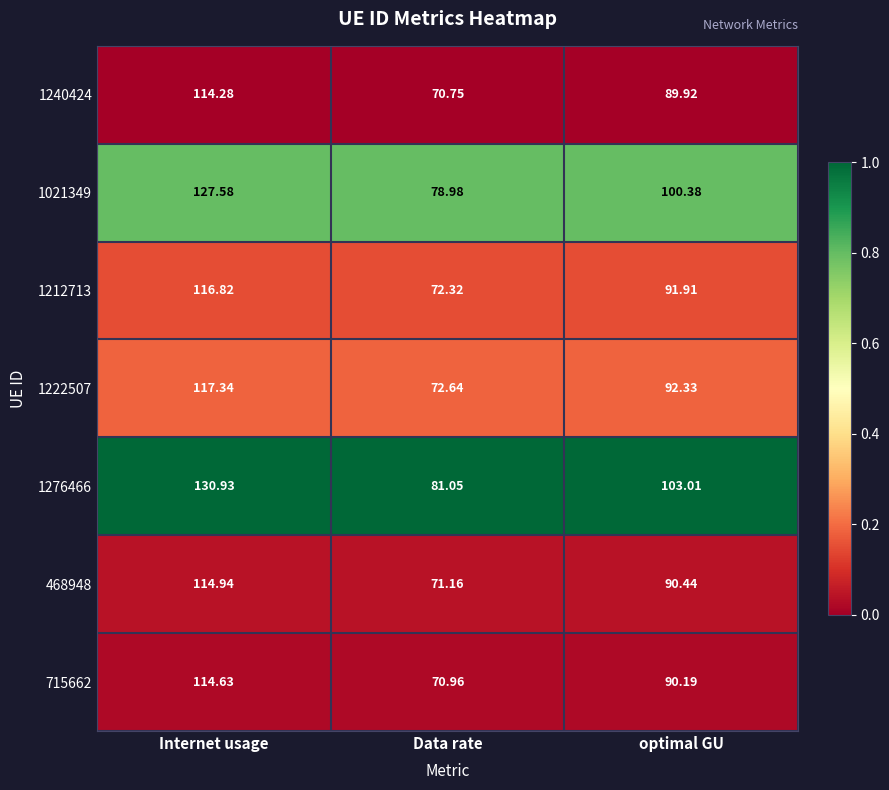

Which category has the highest value across all series?

Internet usage